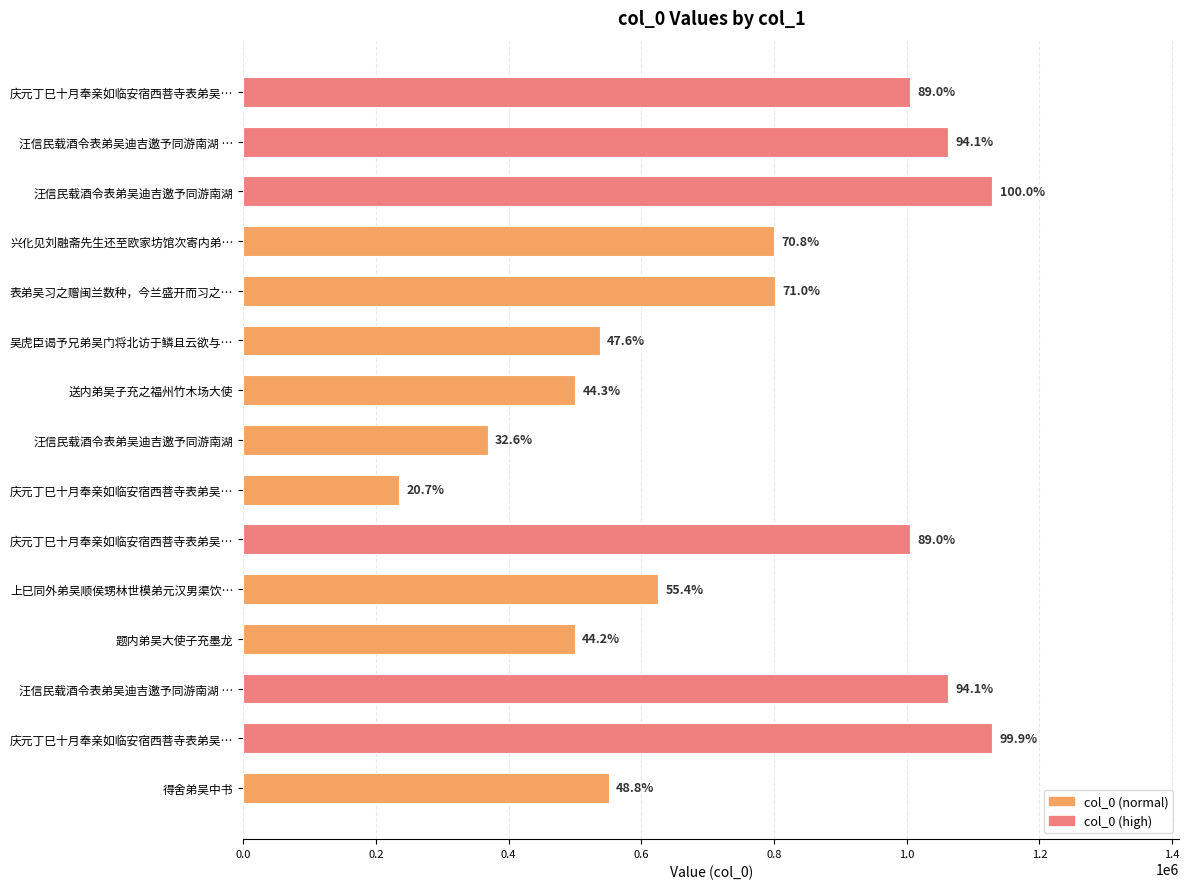

Where is the data nearest to the value 681455?

上巳同外弟吴顺侯甥林世模弟元汉男渠饮…